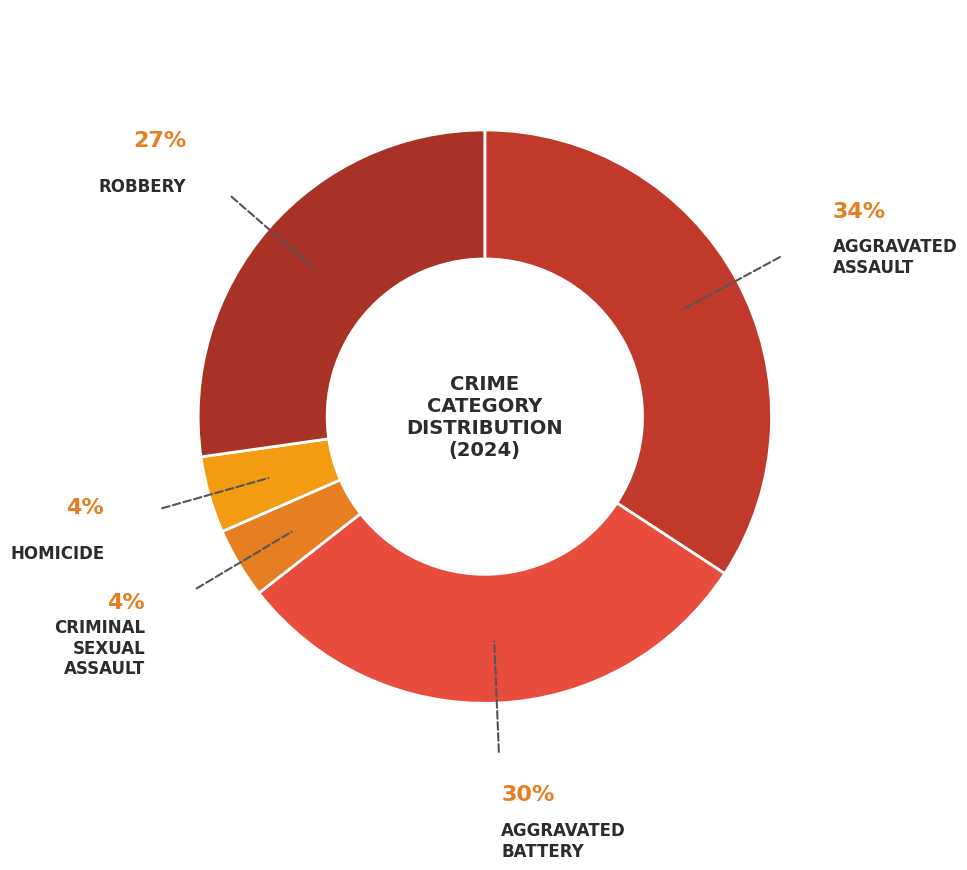

Rank the categories by value from lowest to highest.

Criminal Sexual Assault, Homicide, Robbery, Aggravated Battery, Aggravated Assault